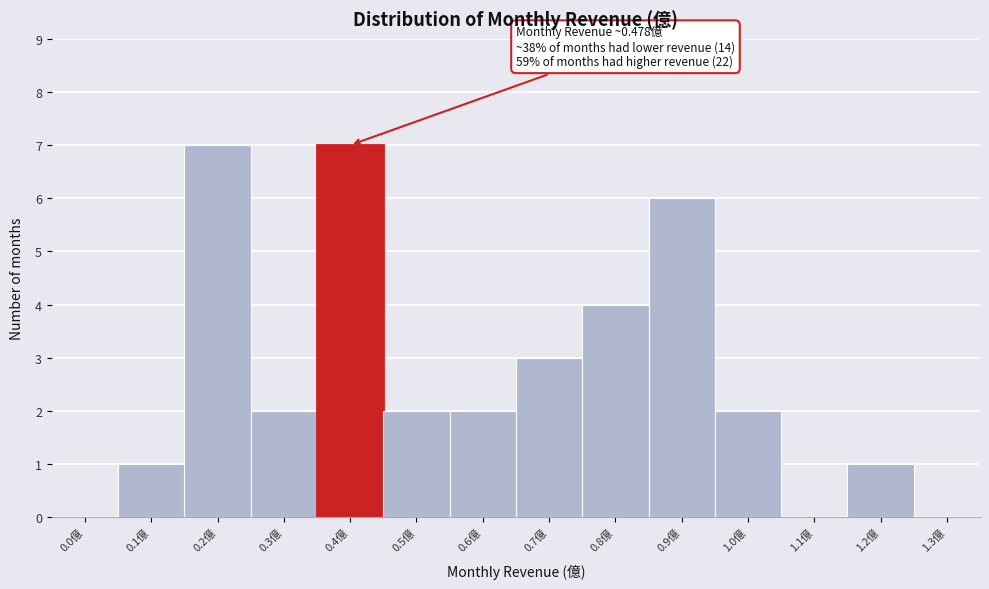

Reading left to right, what are all the values shown in this chart?

0.0億=0	0.1億=1	0.2億=7	0.3億=2	0.4億=7	0.5億=2	0.6億=2	0.7億=3	0.8億=4	0.9億=6	1.0億=2	1.1億=0	1.2億=1	1.3億=0